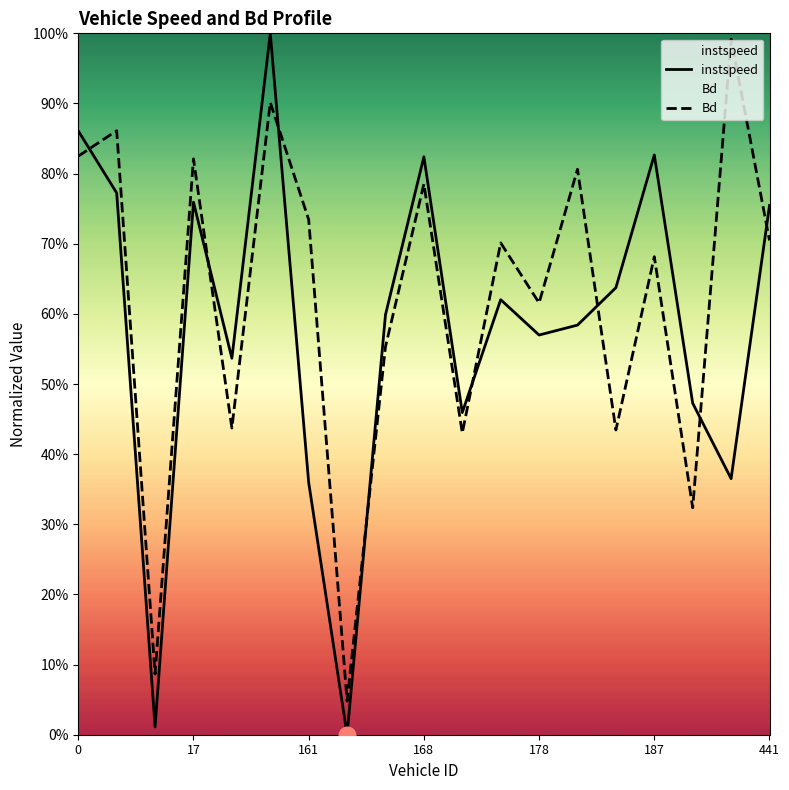

Reading left to right, list all the values displayed in this chart.

instspeed: 0.9	0.8	0.0	0.8	0.5	1.0	0.4	0.0	0.6	0.8	0.5	0.6	0.6	0.6	0.6	0.8	0.5	0.4	0.8
Bd: 0.8	0.9	0.1	0.8	0.4	0.9	0.7	0.0	0.6	0.8	0.4	0.7	0.6	0.8	0.4	0.7	0.3	1.0	0.7